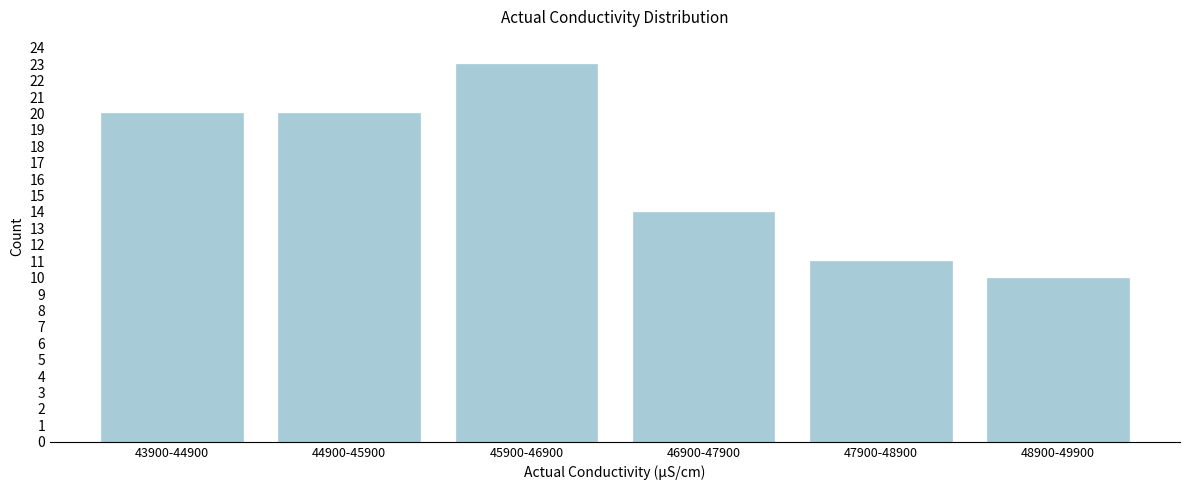

Reading left to right, list all the values displayed in this chart.

20	20	23	14	11	10